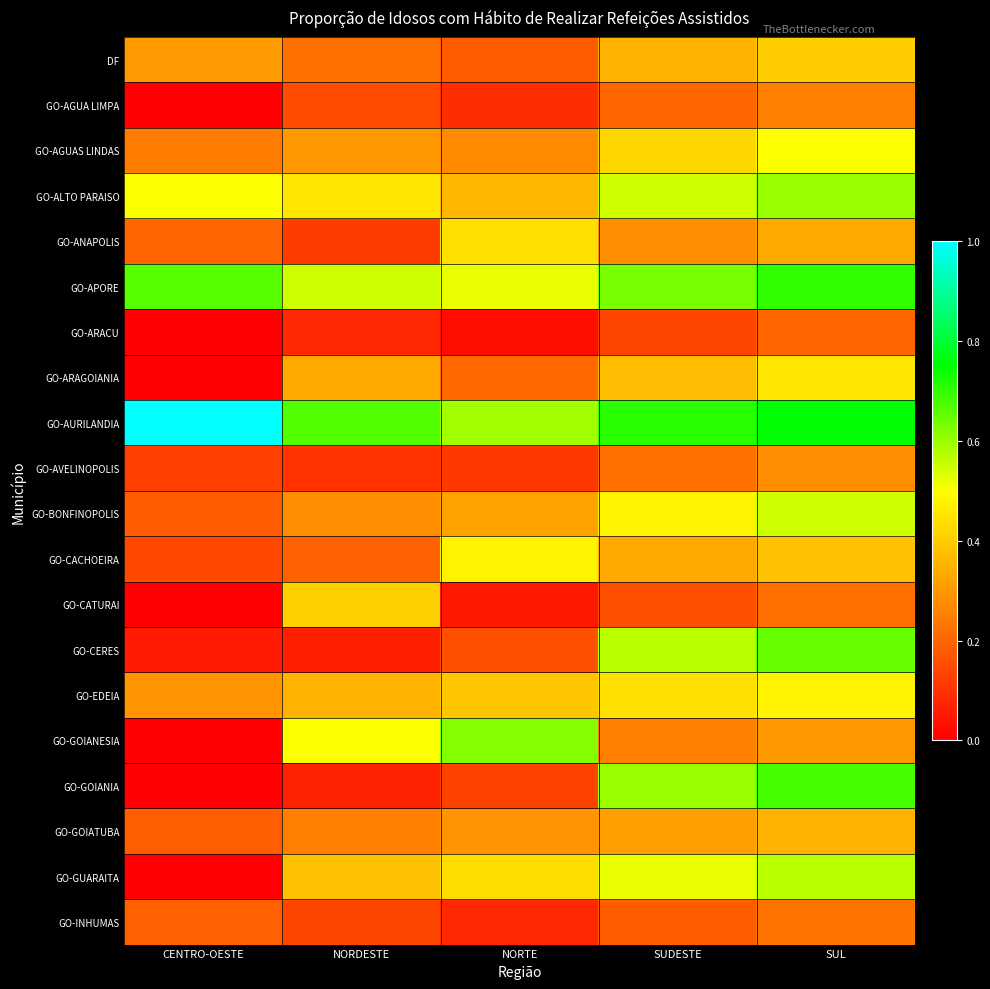

Reading right to left, extract all data points from this chart.

DF: SUL=0.4	SUDESTE=0.3	NORTE=0.2	NORDESTE=0.2	CENTRO-OESTE=0.3
GO-AGUA LIMPA: SUL=0.2	SUDESTE=0.2	NORTE=0.1	NORDESTE=0.1	CENTRO-OESTE=0.0
GO-AGUAS LINDAS: SUL=0.5	SUDESTE=0.4	NORTE=0.3	NORDESTE=0.3	CENTRO-OESTE=0.2
GO-ALTO PARAISO: SUL=0.6	SUDESTE=0.6	NORTE=0.4	NORDESTE=0.5	CENTRO-OESTE=0.5
GO-ANAPOLIS: SUL=0.3	SUDESTE=0.3	NORTE=0.4	NORDESTE=0.1	CENTRO-OESTE=0.2
GO-APORE: SUL=0.7	SUDESTE=0.6	NORTE=0.5	NORDESTE=0.6	CENTRO-OESTE=0.7
GO-ARACU: SUL=0.2	SUDESTE=0.1	NORTE=0.0	NORDESTE=0.1	CENTRO-OESTE=0.0
GO-ARAGOIANIA: SUL=0.5	SUDESTE=0.4	NORTE=0.2	NORDESTE=0.3	CENTRO-OESTE=0.0
GO-AURILANDIA: SUL=0.8	SUDESTE=0.7	NORTE=0.6	NORDESTE=0.7	CENTRO-OESTE=1.0
GO-AVELINOPOLIS: SUL=0.3	SUDESTE=0.2	NORTE=0.1	NORDESTE=0.1	CENTRO-OESTE=0.1
GO-BONFINOPOLIS: SUL=0.6	SUDESTE=0.5	NORTE=0.3	NORDESTE=0.3	CENTRO-OESTE=0.2
GO-CACHOEIRA: SUL=0.4	SUDESTE=0.3	NORTE=0.5	NORDESTE=0.2	CENTRO-OESTE=0.1
GO-CATURAI: SUL=0.2	SUDESTE=0.2	NORTE=0.1	NORDESTE=0.4	CENTRO-OESTE=0.0
GO-CERES: SUL=0.7	SUDESTE=0.6	NORTE=0.2	NORDESTE=0.1	CENTRO-OESTE=0.1
GO-EDEIA: SUL=0.5	SUDESTE=0.4	NORTE=0.4	NORDESTE=0.3	CENTRO-OESTE=0.3
GO-GOIANESIA: SUL=0.3	SUDESTE=0.2	NORTE=0.6	NORDESTE=0.5	CENTRO-OESTE=0.0
GO-GOIANIA: SUL=0.7	SUDESTE=0.6	NORTE=0.1	NORDESTE=0.1	CENTRO-OESTE=0.0
GO-GOIATUBA: SUL=0.3	SUDESTE=0.3	NORTE=0.3	NORDESTE=0.2	CENTRO-OESTE=0.2
GO-GUARAITA: SUL=0.6	SUDESTE=0.5	NORTE=0.4	NORDESTE=0.4	CENTRO-OESTE=0.0
GO-INHUMAS: SUL=0.2	SUDESTE=0.2	NORTE=0.1	NORDESTE=0.1	CENTRO-OESTE=0.2